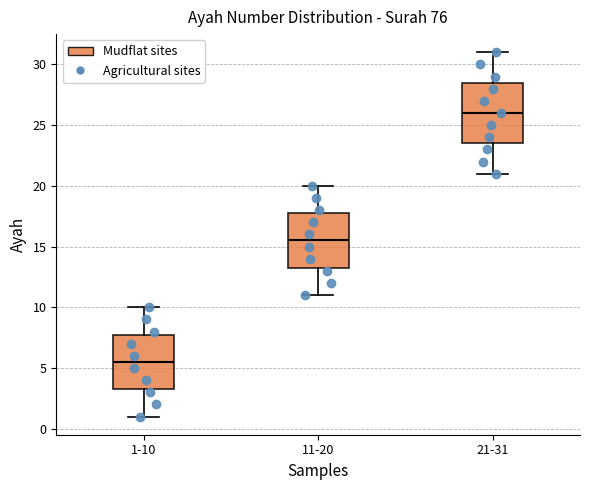

Reading left to right, read every box against the y-axis: the position of its median line, the range the box covers, and the ends of its whiskers. The values are not printed on the chart, so give them approximately, as read against the axis.

1-10: median 5.5, box 3.5 to 8.0, whiskers 1.0 to 10.0
11-20: median 15.5, box 13.5 to 18.0, whiskers 11.0 to 20.0
21-31: median 26.0, box 23.5 to 28.5, whiskers 21.0 to 31.0